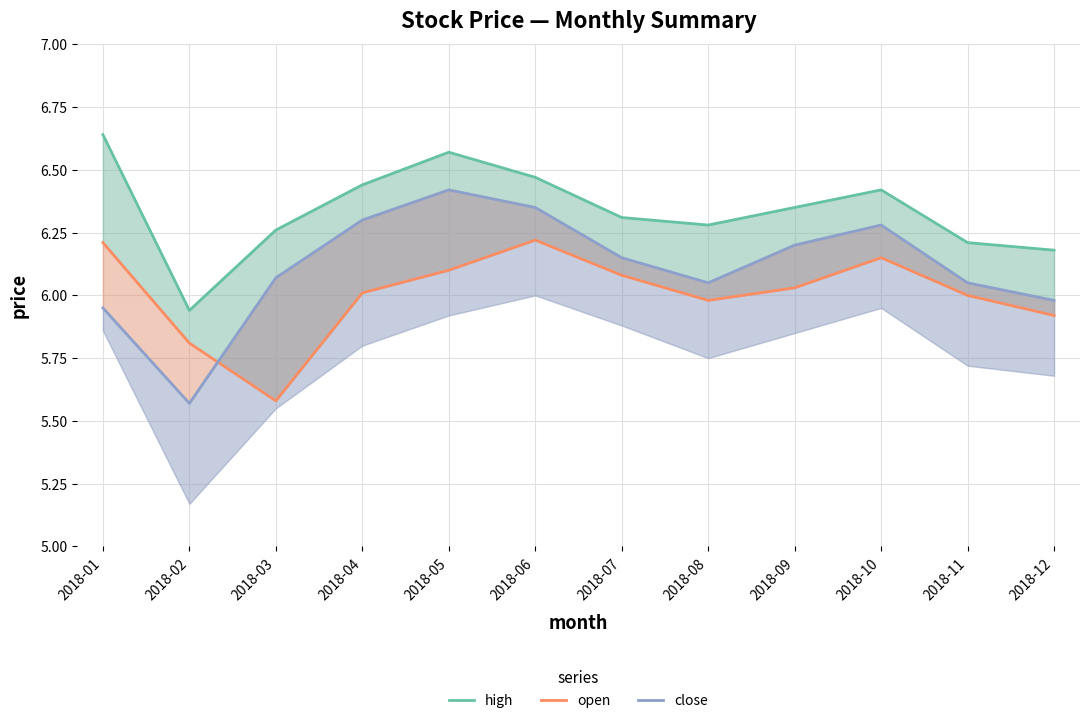

How many times do close and open cross each other?

1